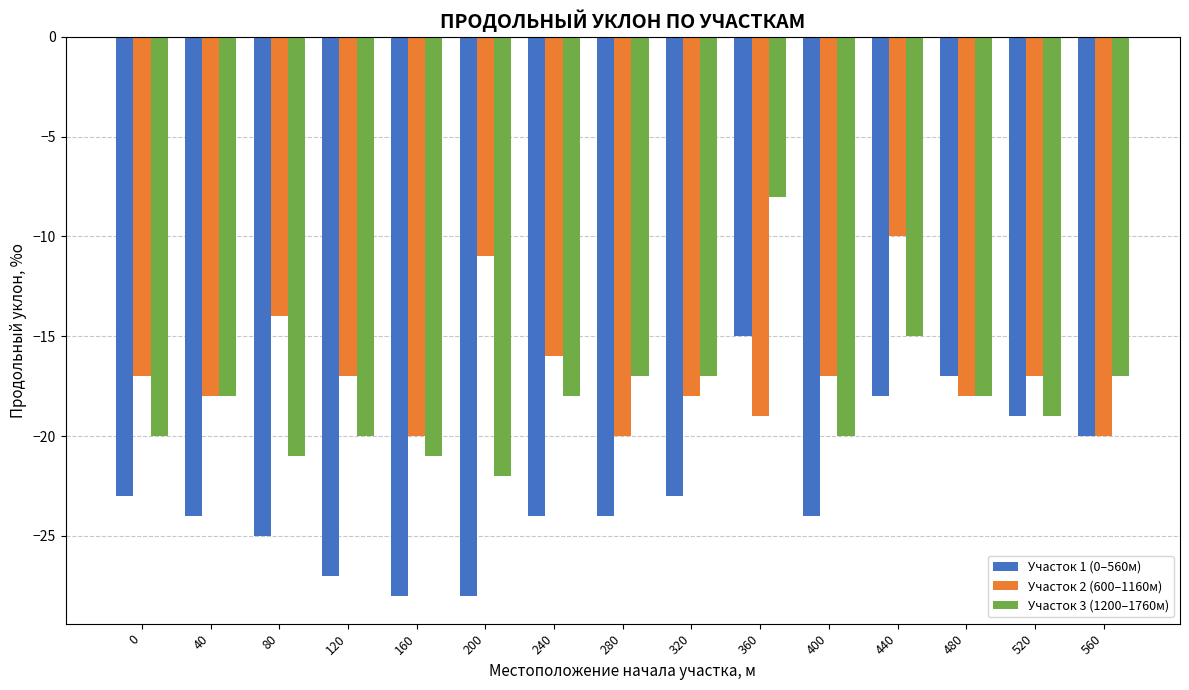

The Участок 2 (600–1160м) series shows -10 at 0. True or false?

False